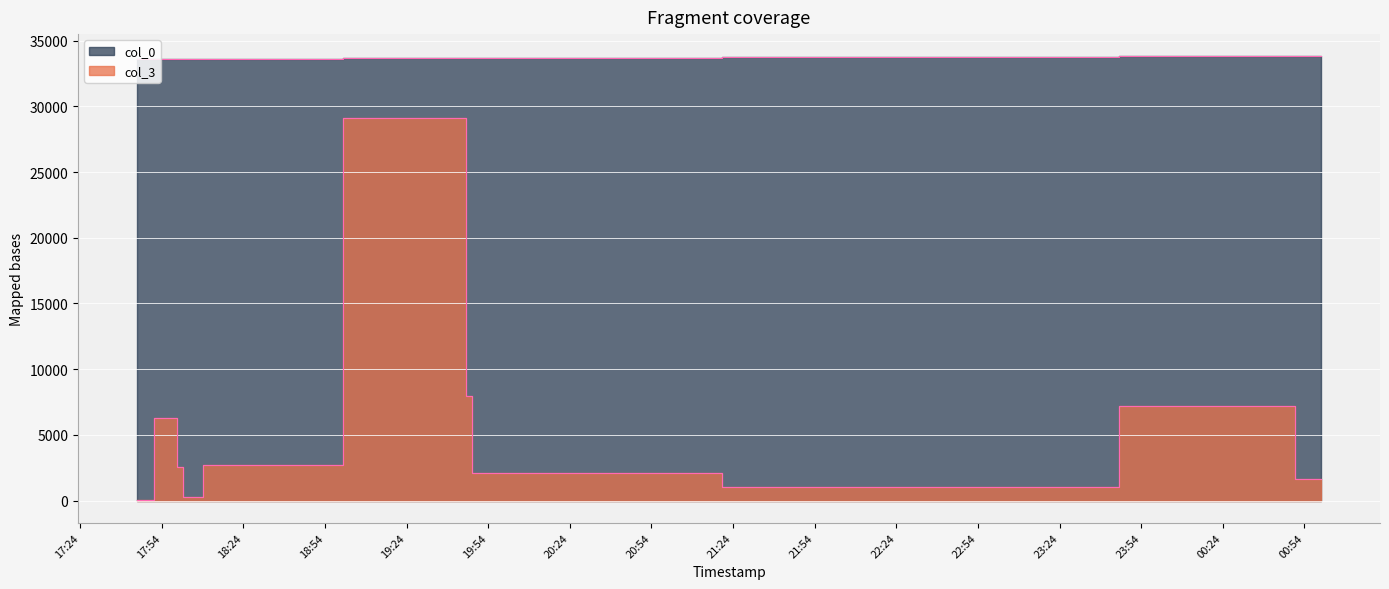

Is the value of col_3 at 2007-02-12 19:45:00 greater than the value of col_0 at 2007-02-12 22:51:00?

No